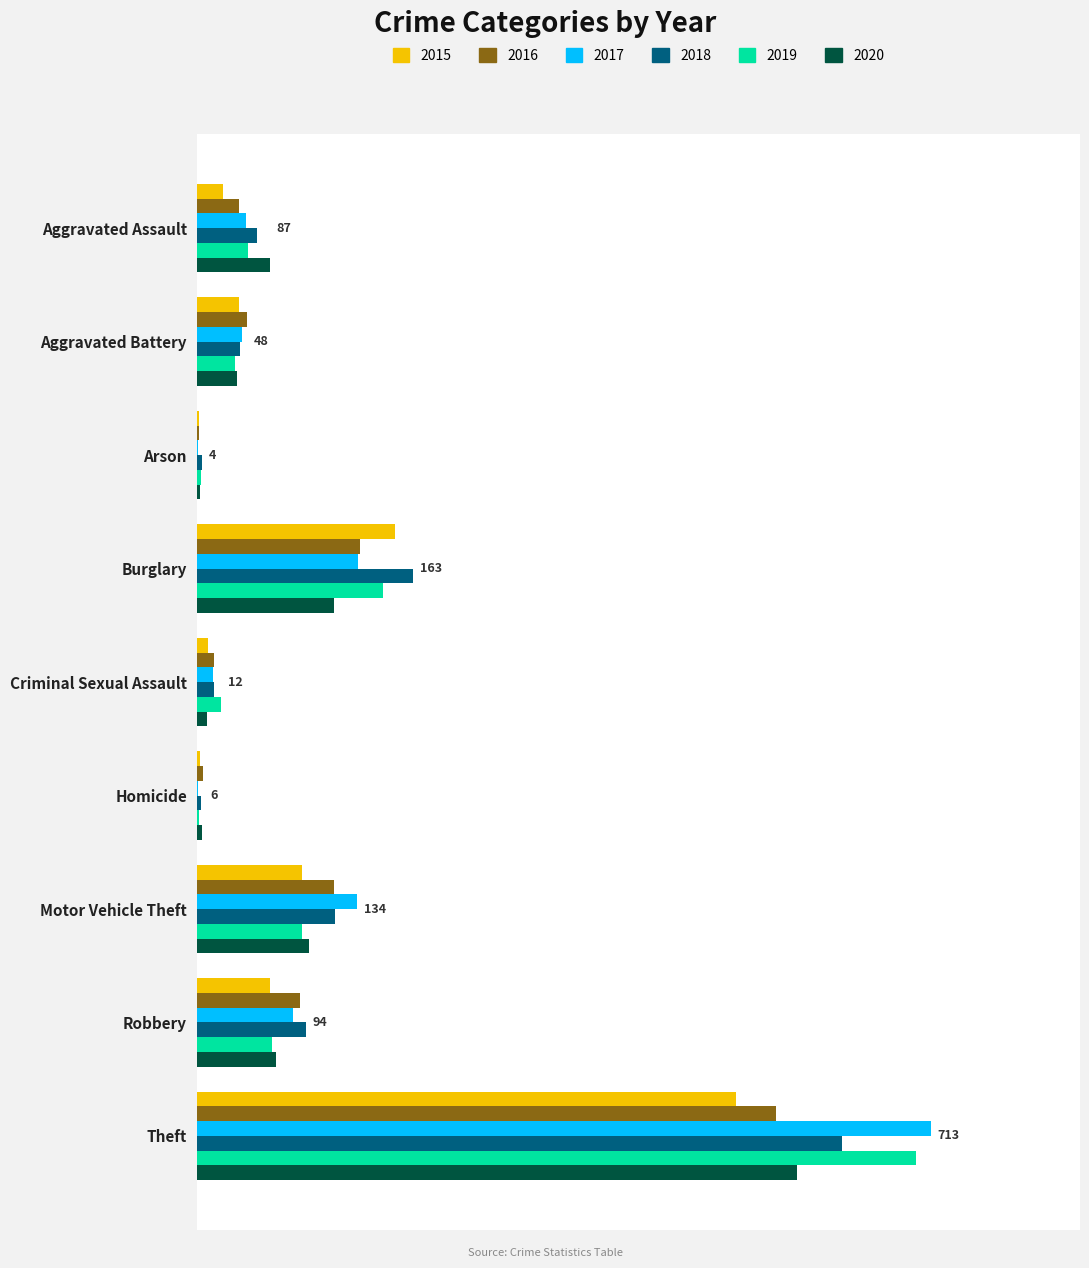

What is the minimum value shown in the chart?

1